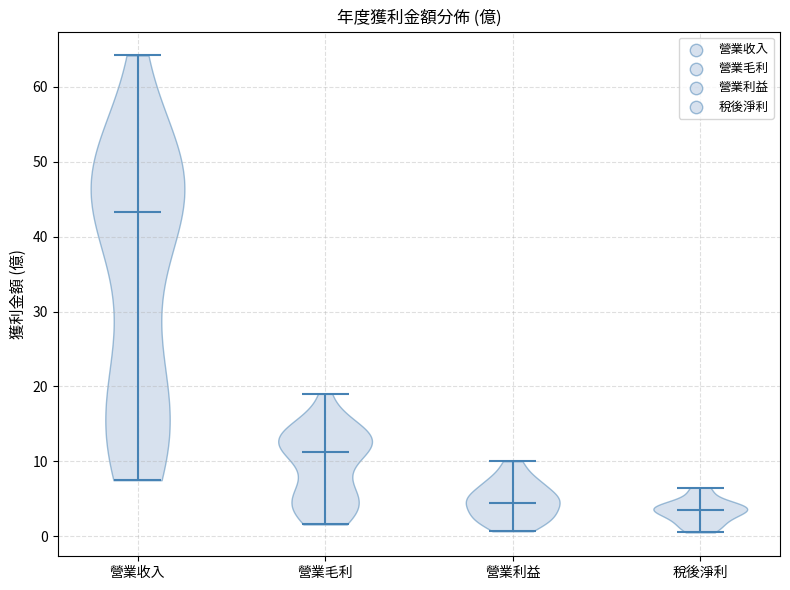

Reading left to right, read every violin against the y-axis: where its median line is, and the lowest and highest points it reaches. The values are not printed on the chart, so give them approximately, as read against the axis.

營業收入: median line 43, lowest point 7, highest point 64
營業毛利: median line 11, lowest point 2, highest point 19
營業利益: median line 4, lowest point 1, highest point 10
稅後淨利: median line 4, lowest point 0, highest point 6